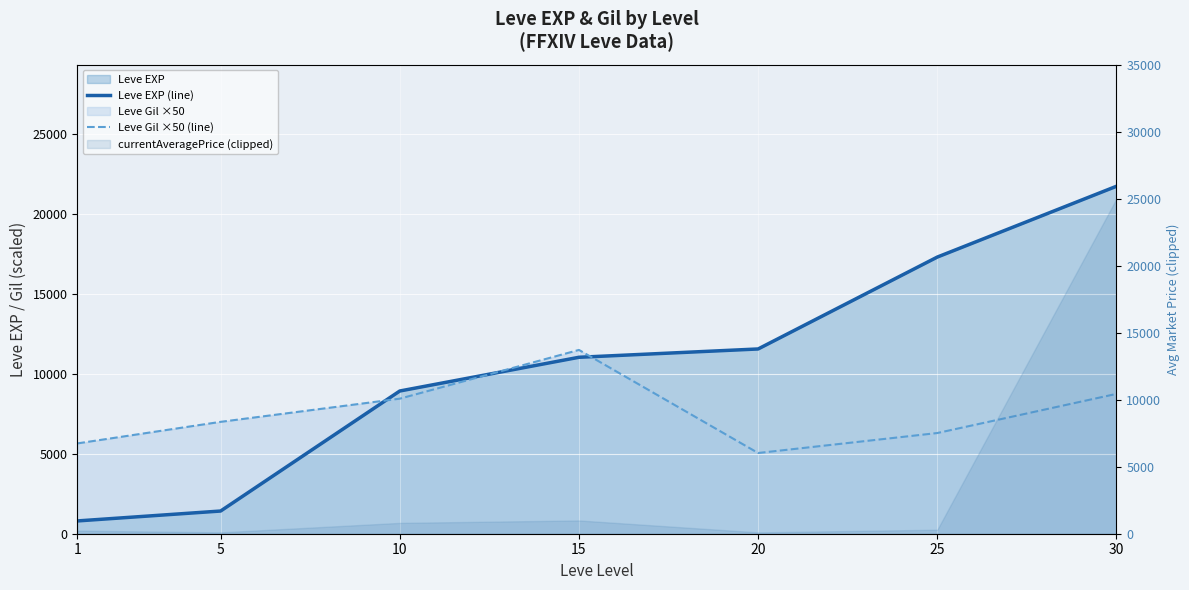

What is the sum of all Leve Gil ×50 (line) values?

52700